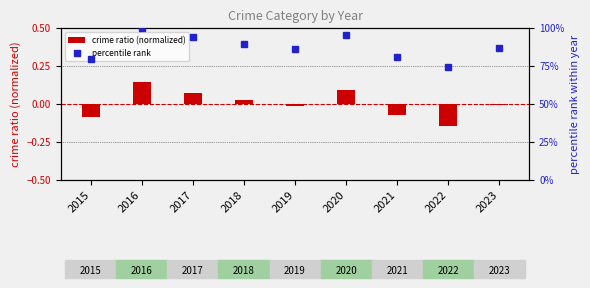

True or false: crime ratio (normalized) has a value of -0.1 at 2015.

True